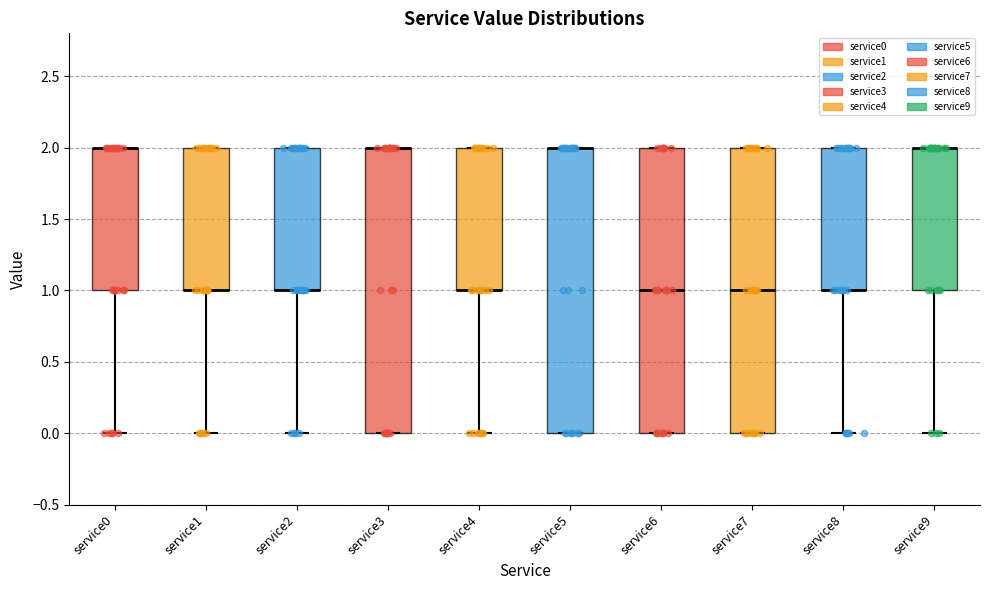

Where is the lower edge of the box for service4 on the y-axis? The values are not printed on the chart, so give them approximately, as read against the axis.

1